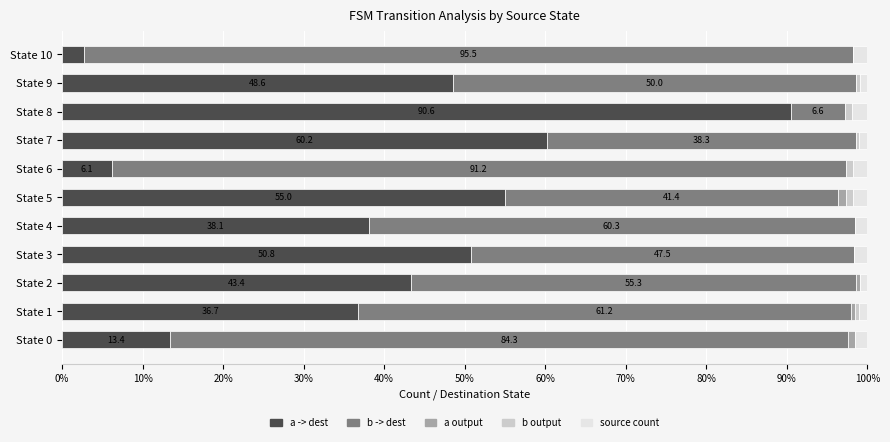

What is the highest value of the a -> dest series?

90.6